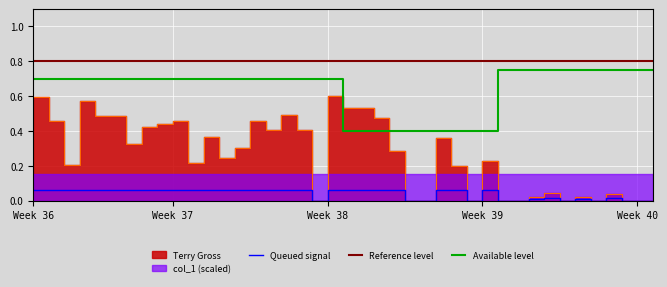

True or false: Queued signal and Available level cross at least once.

False